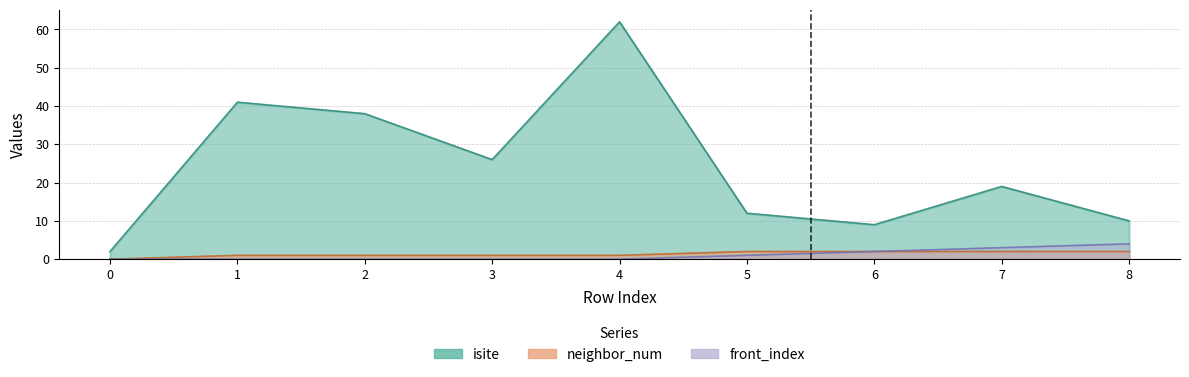

Which series has the largest range (max minus min)?

isite